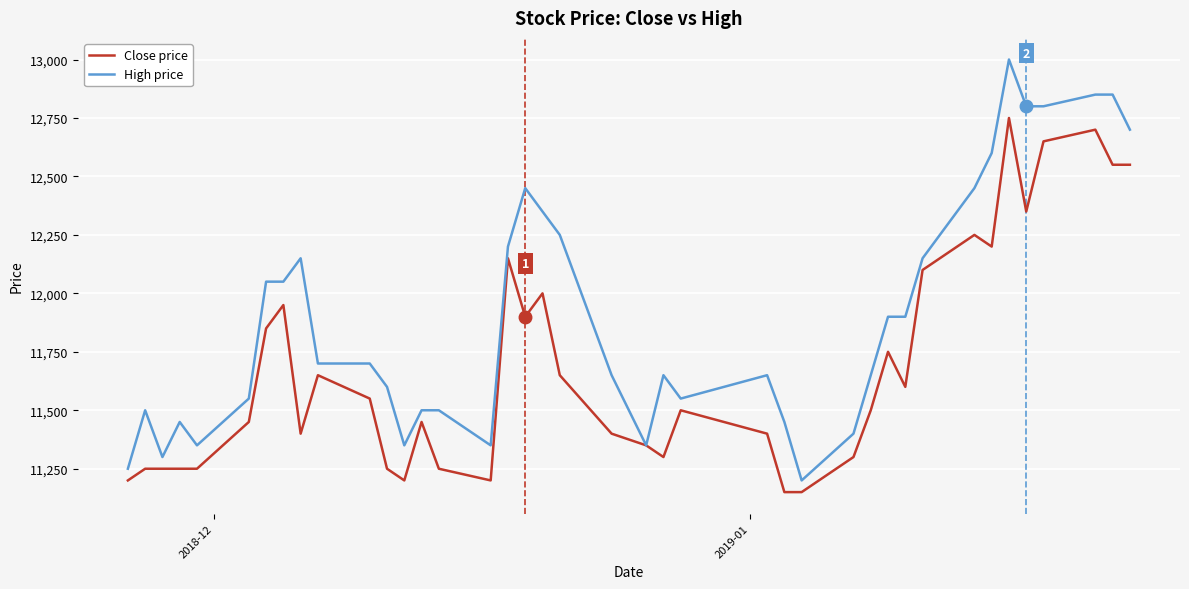

Reading right to left, extract all data points from this chart.

Close price: 12550	12550	12700	12650	12350	12750	12200	12250	12100	11600	11750	11500	11300	11150	11150	11400	11500	11300	11350	11400	11650	12000	11900	12150	11200	11250	11450	11200	11250	11550	11650	11400	11950	11850	11450	11250	11250	11250	11250	11200
High price: 12700	12850	12850	12800	12800	13000	12600	12450	12150	11900	11900	11650	11400	11200	11450	11650	11550	11650	11350	11650	12250	12350	12450	12200	11350	11500	11500	11350	11600	11700	11700	12150	12050	12050	11550	11350	11450	11300	11500	11250